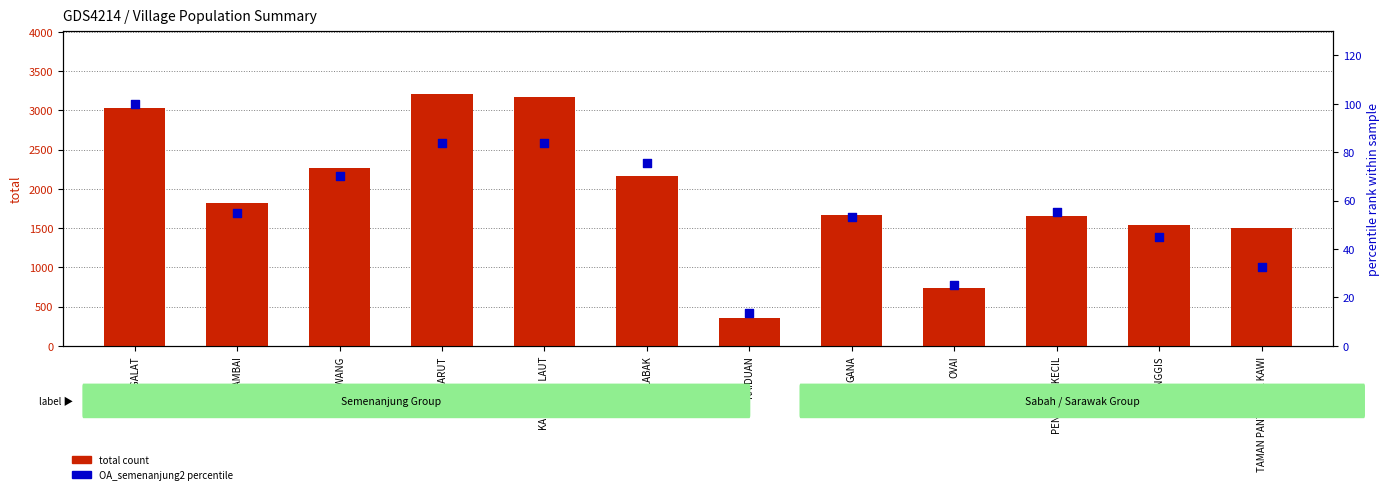

At how many categories does at least one series exceed 2548?

3